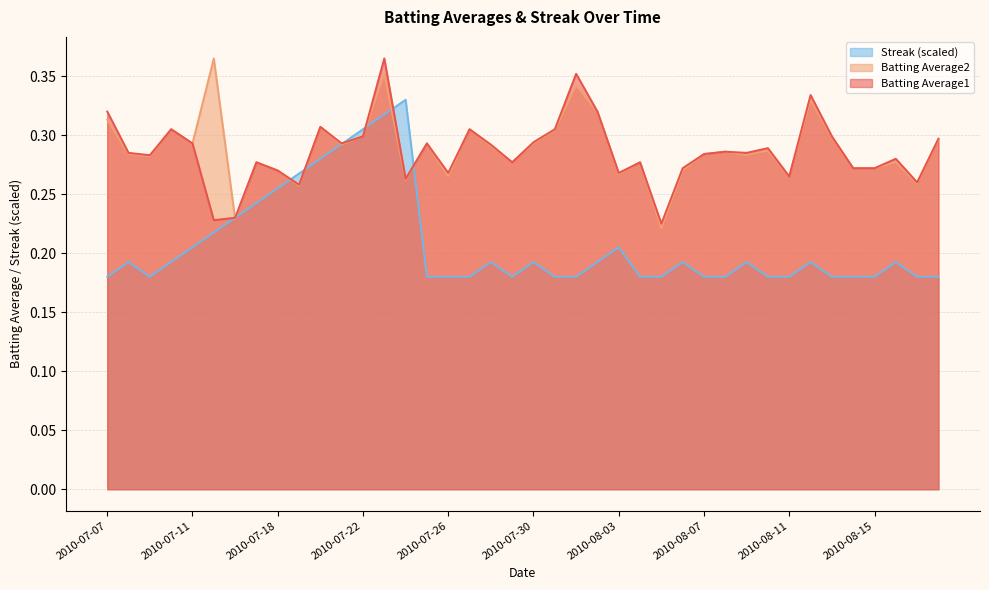

In Streak, how many points are higher than both neighbors (excluding endpoints)?

9